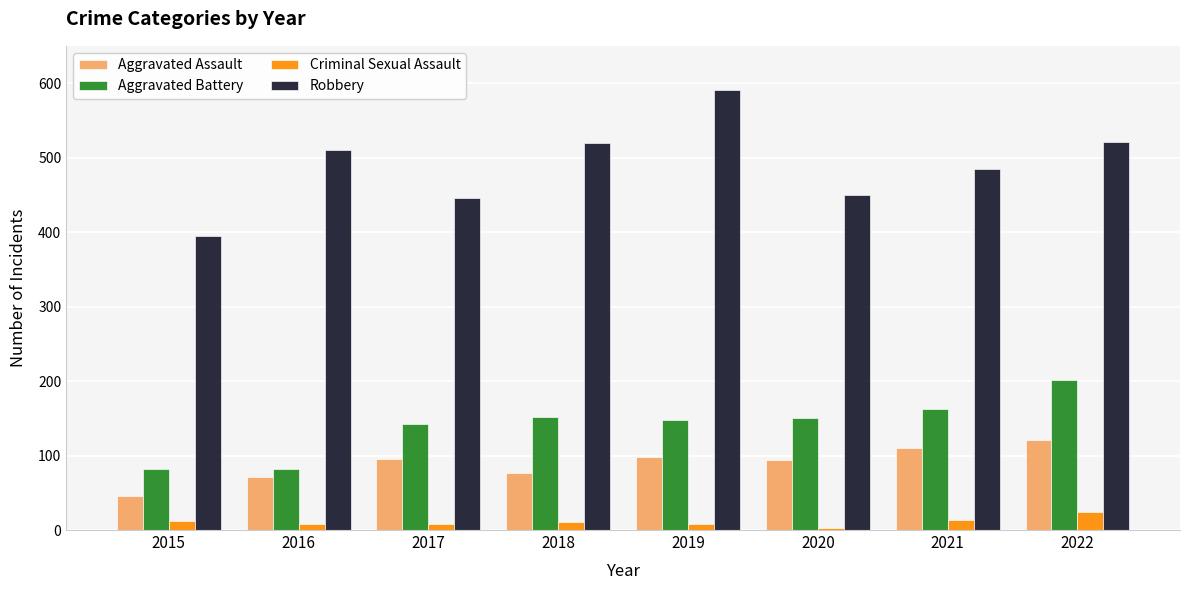

Which series changed the most between 2015 and 2016?

Robbery